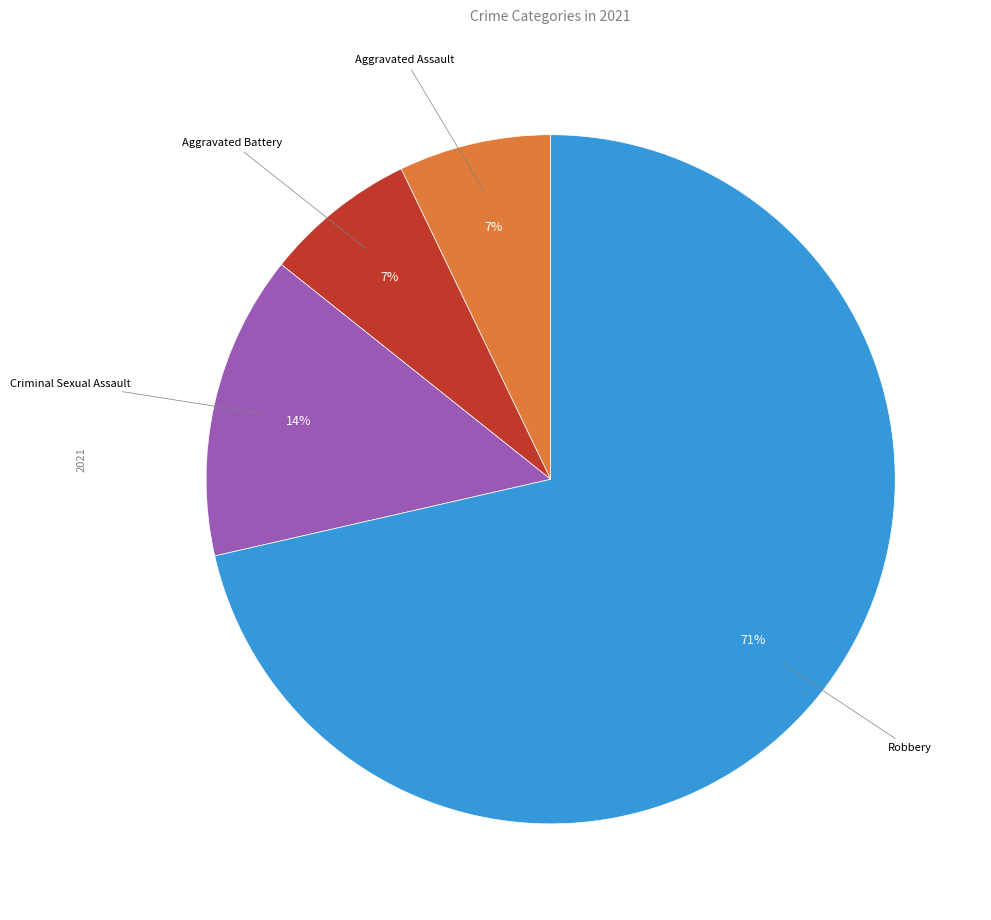

Does any single category account for the majority?

Yes